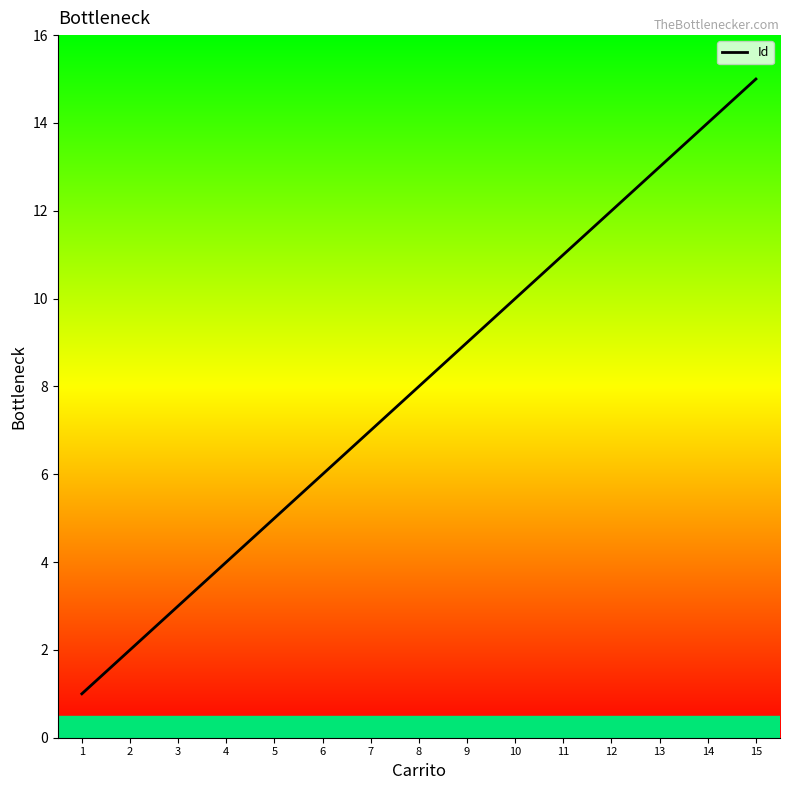

True or false: the data shows 3 at 5.

False